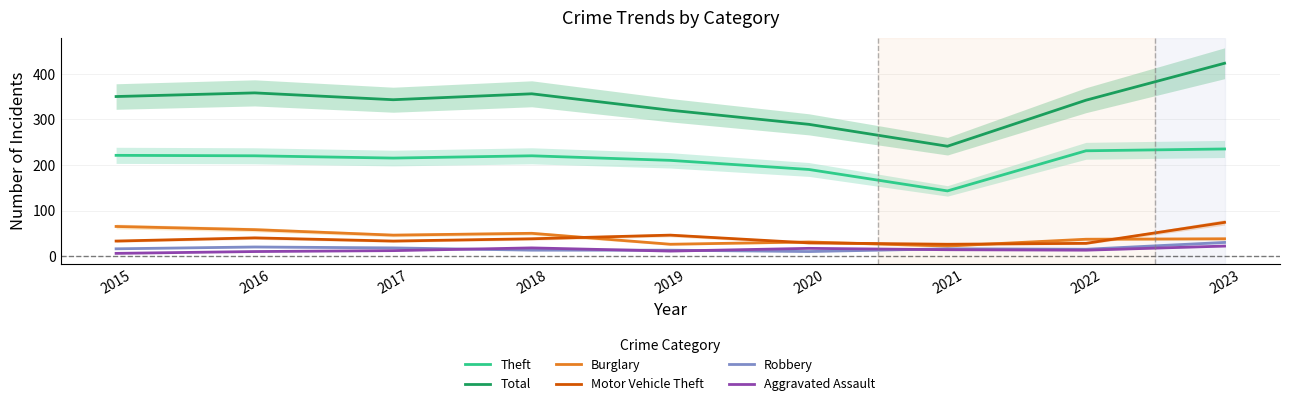

How many values in the Burglary series are below 38?

4